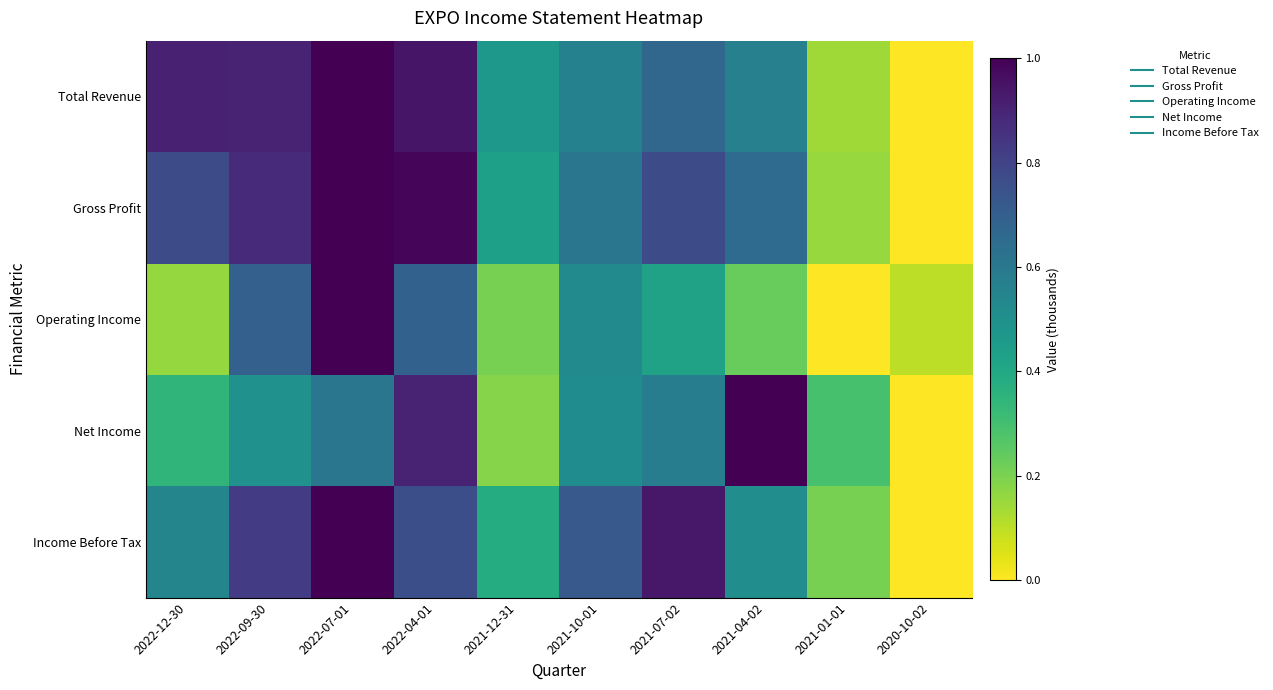

Between 2021-07-02 and 2020-10-02, which is larger?

2021-07-02